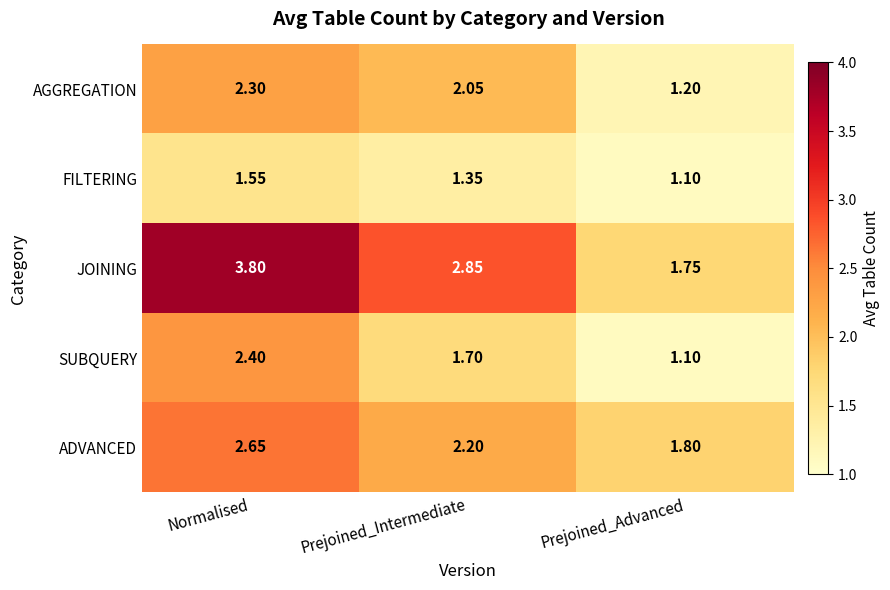

Which label corresponds to the largest value in the chart?

Normalised